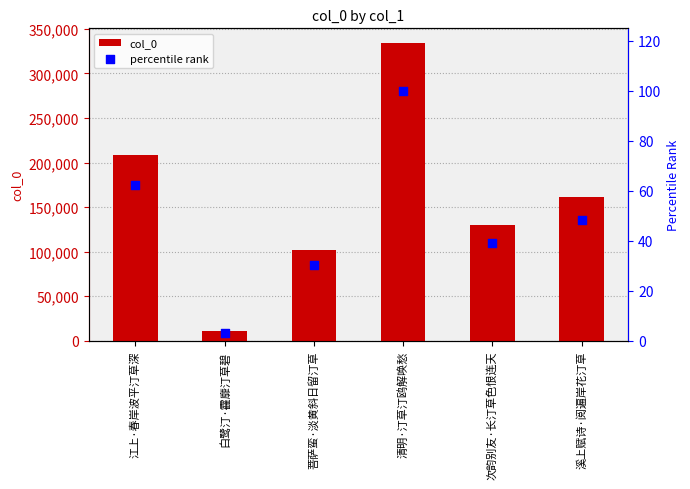

What is the total value across all series at 江上·春岸波平汀草深?

208388.4